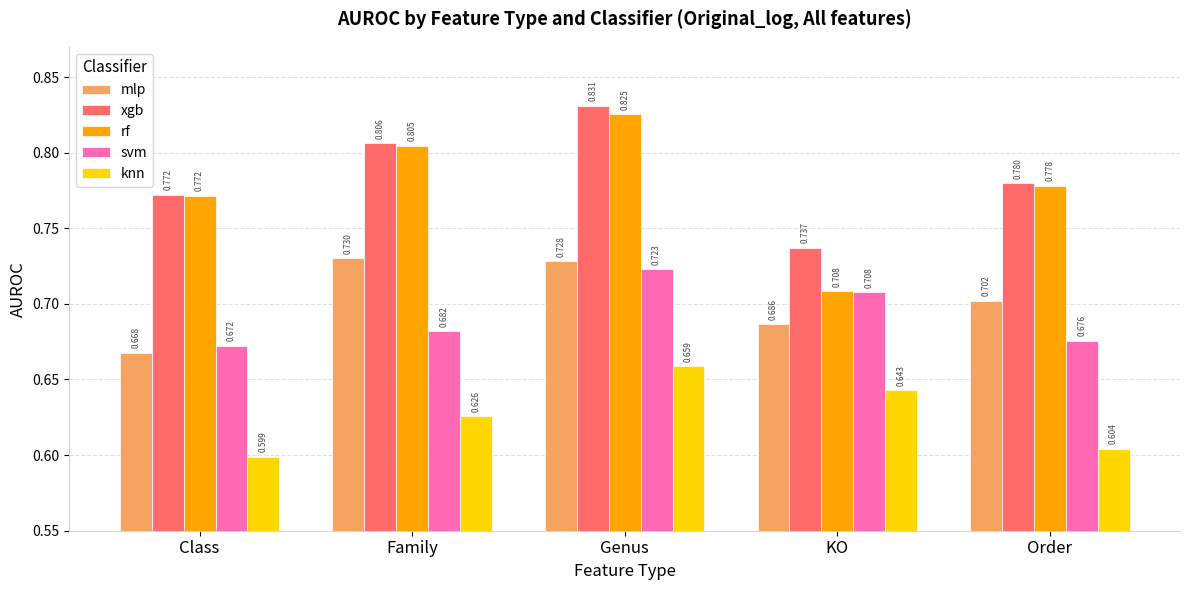

At Order, list the series in order from smallest to largest.

knn, svm, mlp, rf, xgb